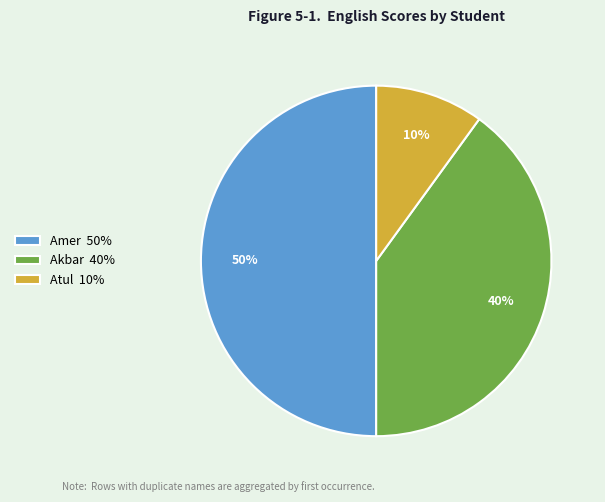

How many slices are in this pie chart?

3